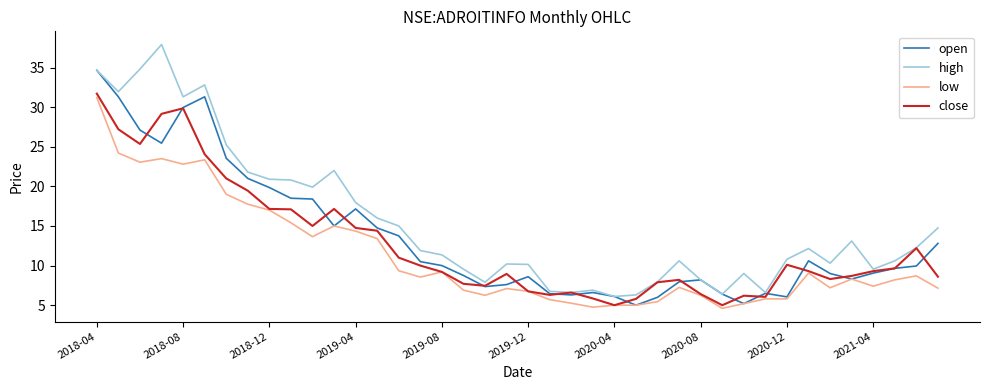

Which series has the largest range (max minus min)?

high